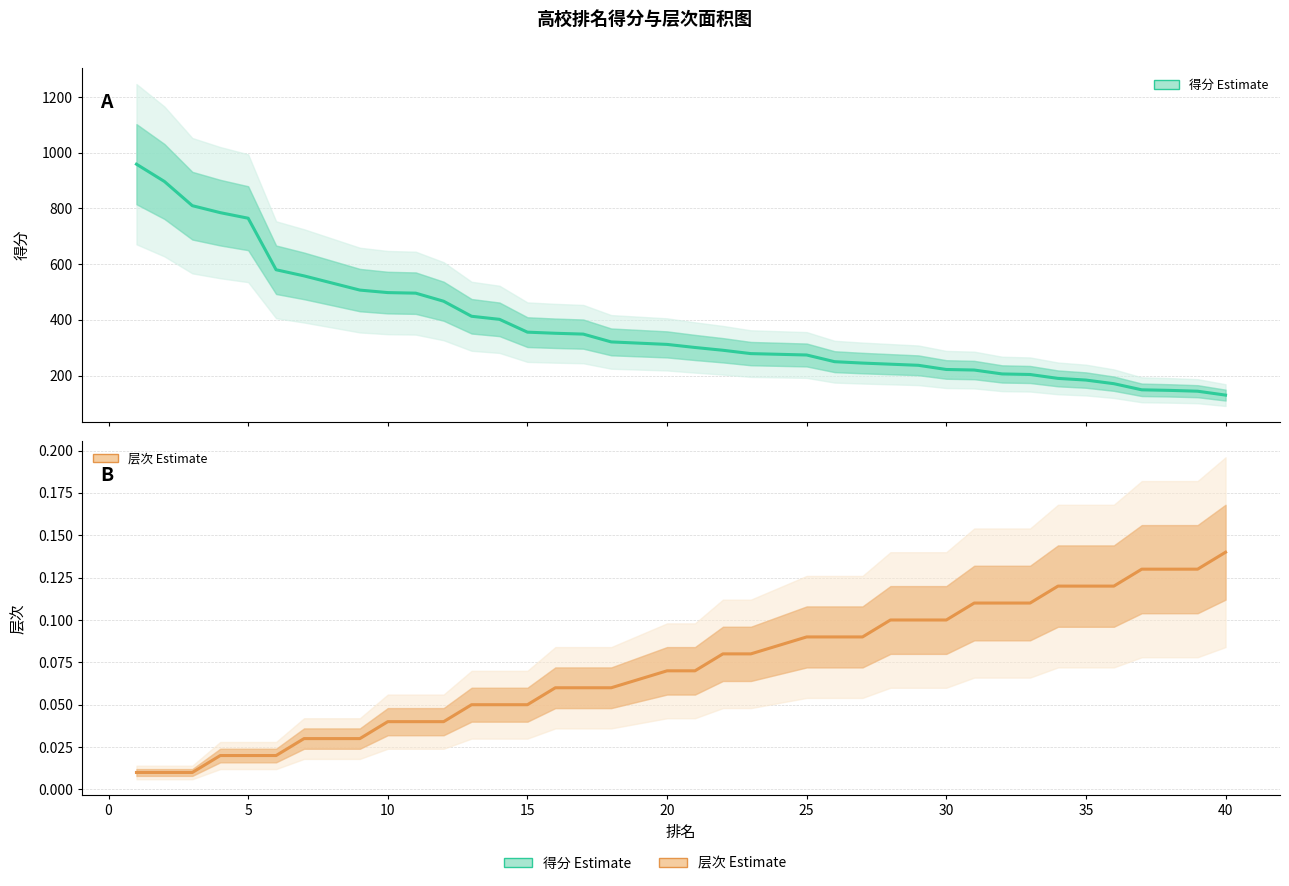

Rank the series at 21 from lowest to highest value.

层次 (Estimate), 得分 (Estimate)